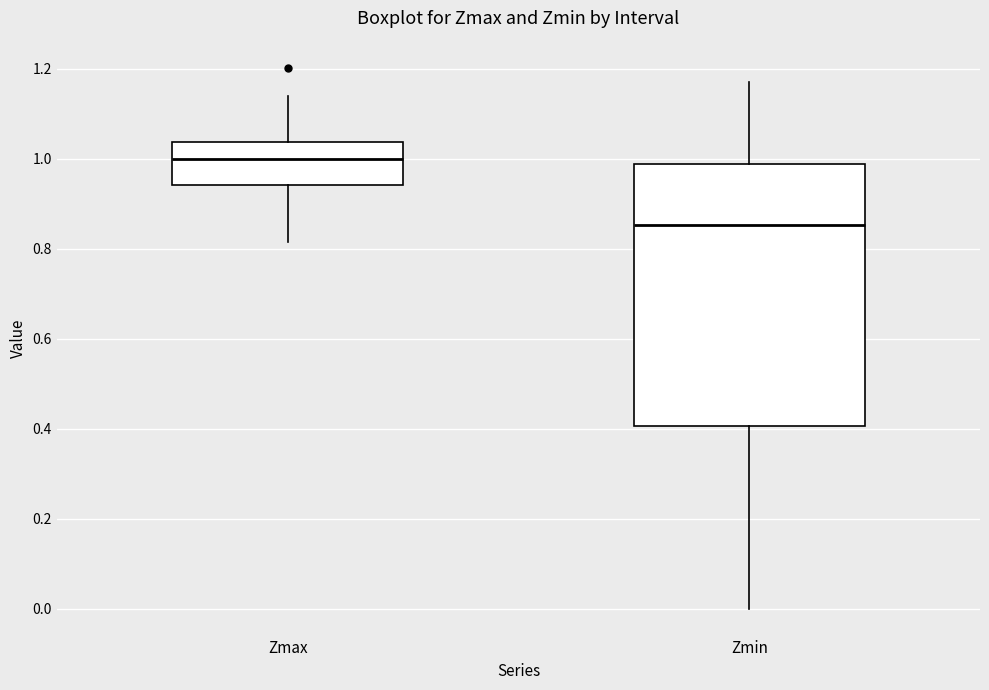

Comparing the boxes themselves (not the whiskers), which one is the tallest?

Zmin